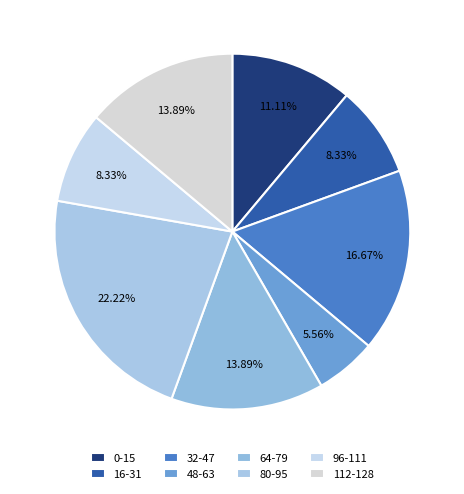

How many segments does this pie chart have?

8